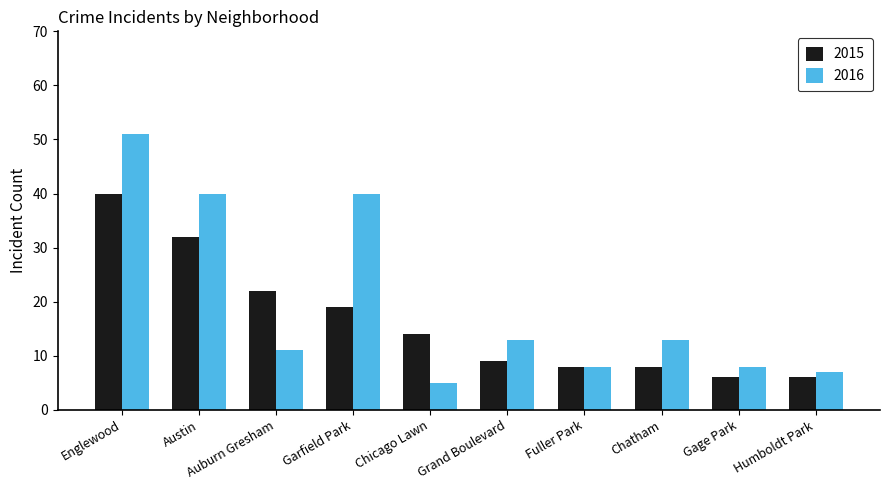

How many distinct data groups are displayed?

2